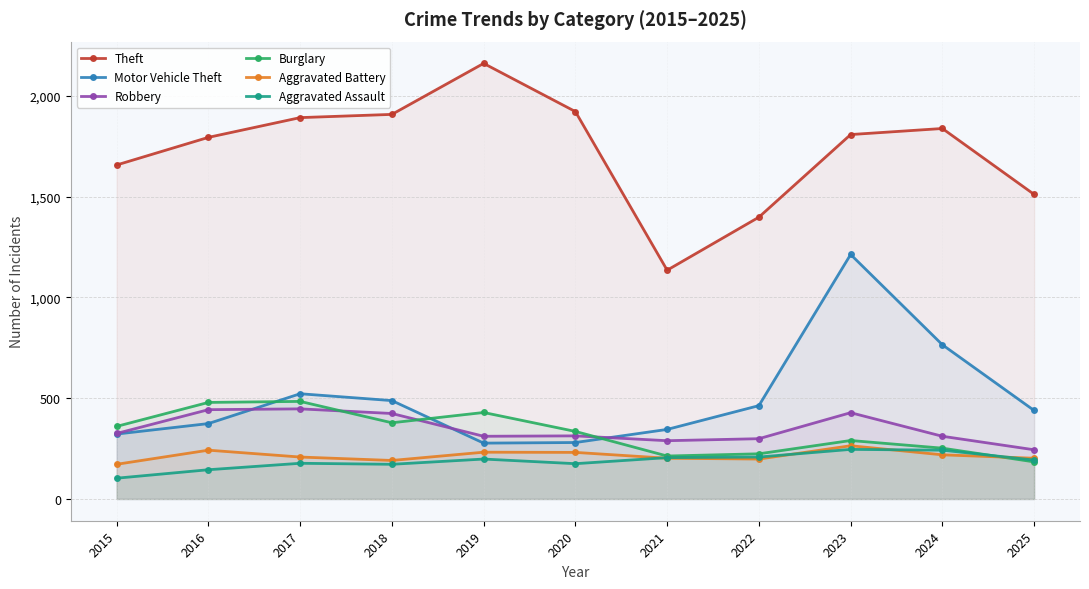

What is the smallest value displayed?

103